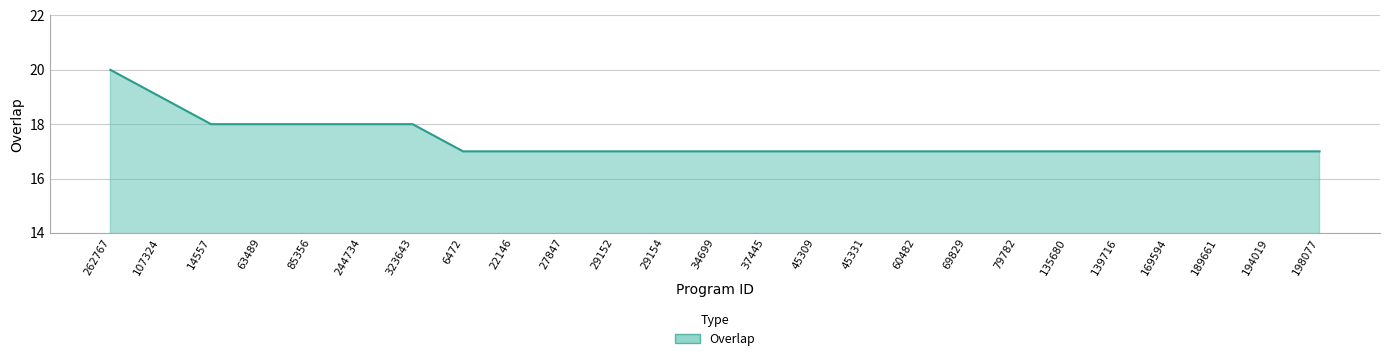

Reading right to left, transcribe all the data shown in this chart.

17	17	17	17	17	17	17	17	17	17	17	17	17	17	17	17	17	17	18	18	18	18	18	19	20